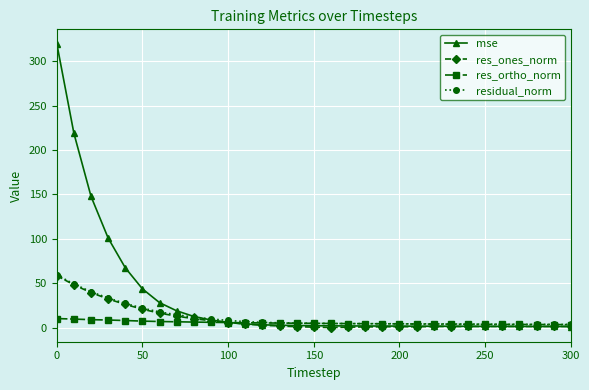

What is the sum of all residual_norm values?

380.1